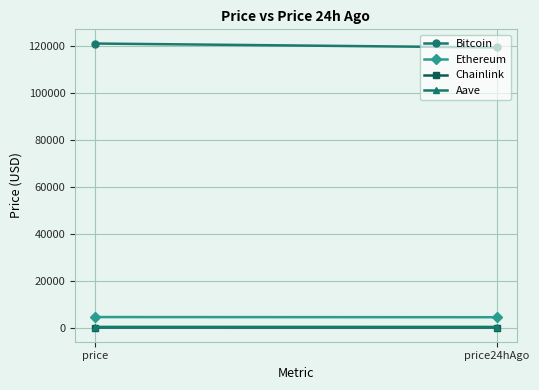

Which has a higher value, price or price24hAgo?

price